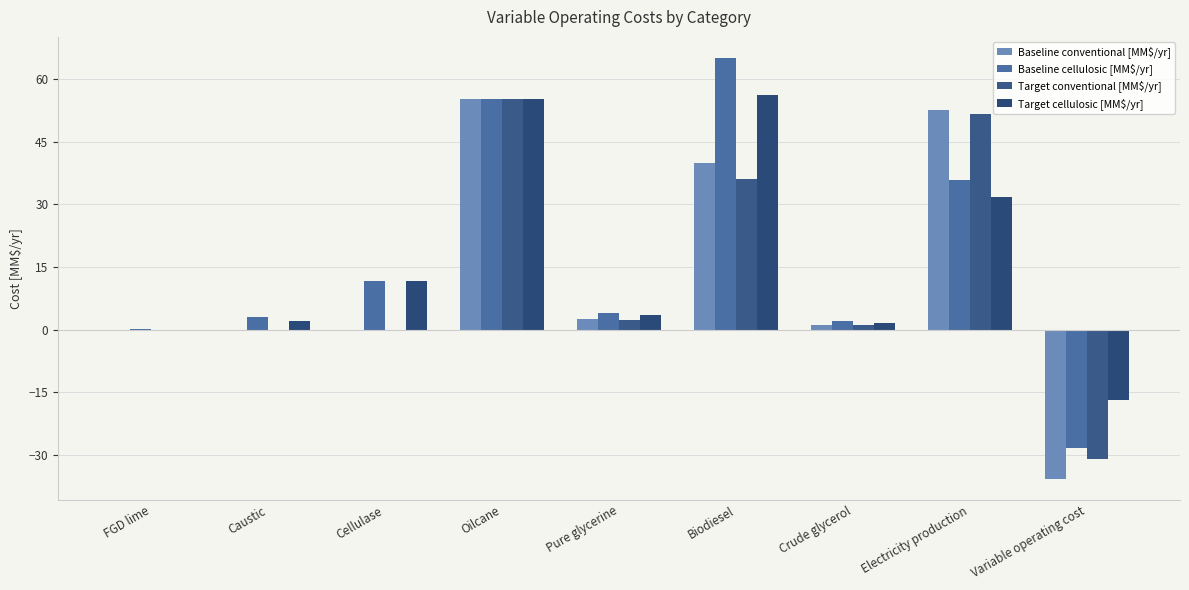

How many distinct data groups are displayed?

4